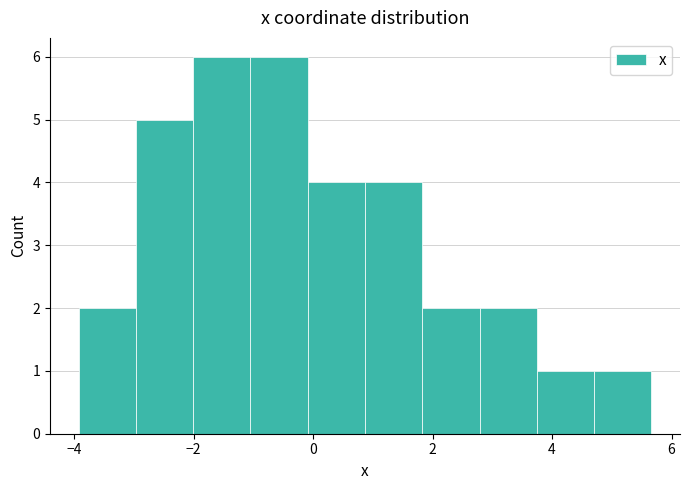

Reading left to right, list every bar in this chart as the range it spans on the x-axis followed by its height. Neither the bar edges nor the heights are printed on the chart, so give them approximately, as read against the axes.

-4.0 to -3.0: 2
-3.0 to -2.0: 5
-2.0 to -1.0: 6
-1.0 to 0.0: 6
0.0 to 0.8: 4
0.8 to 1.8: 4
1.8 to 2.8: 2
2.8 to 3.8: 2
3.8 to 4.8: 1
4.8 to 5.6: 1